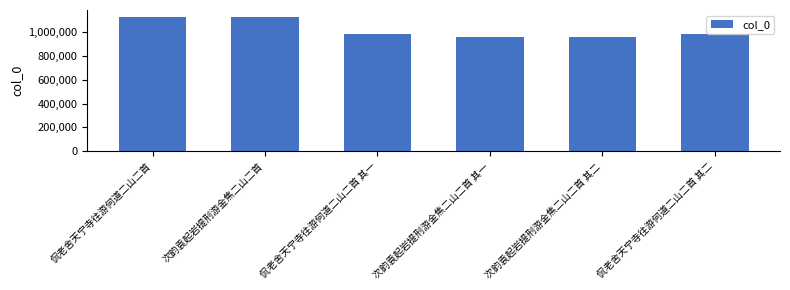

What is the label of the 2nd bar from the left?

次韵袁起岩提刑游金焦二山二首